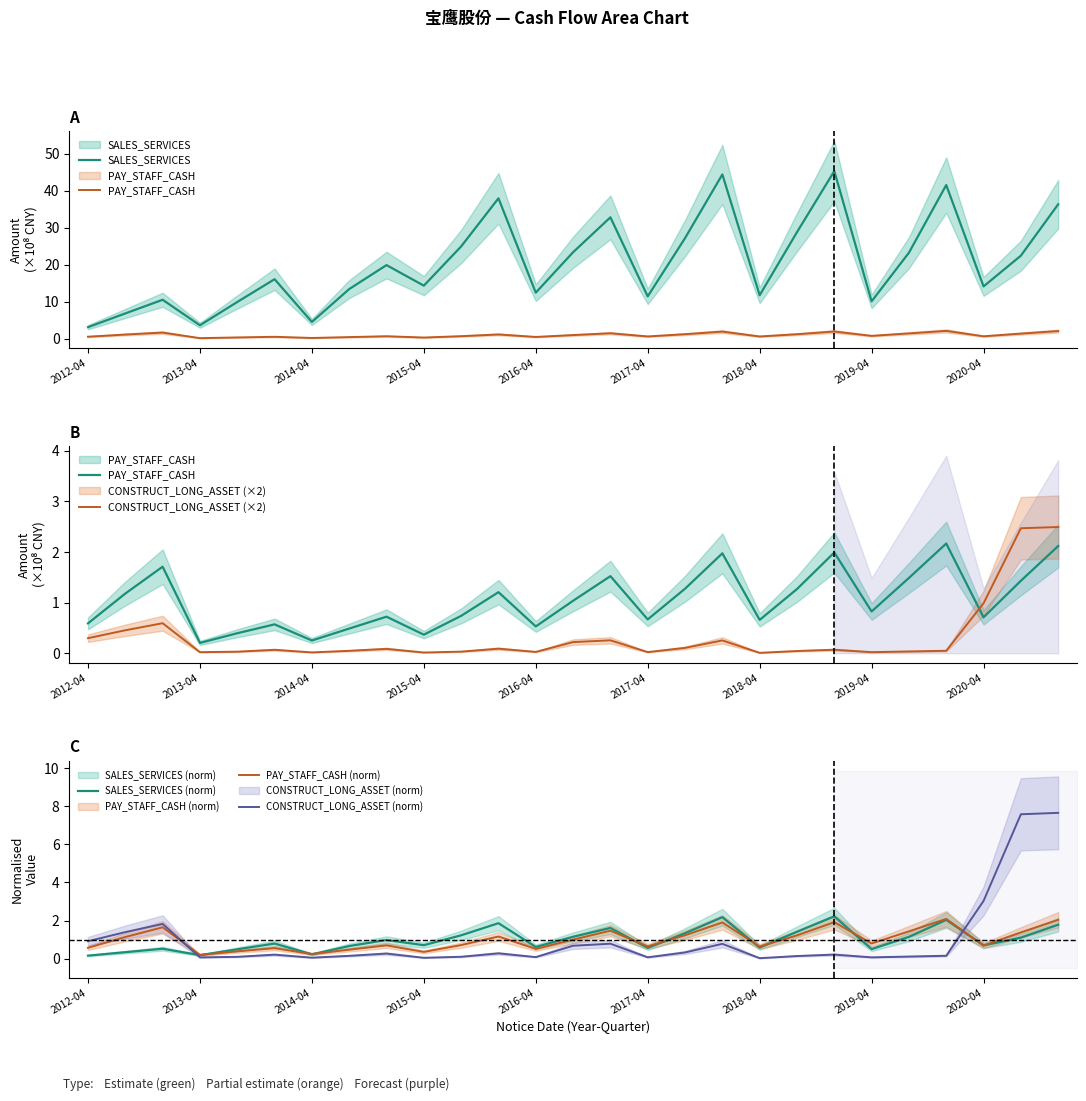

What is the average value of the PAY_STAFF_CASH (norm) series?

1.0